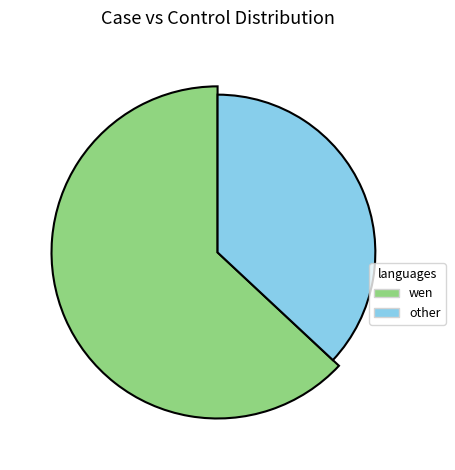

To the nearest percent, what portion does control (0) represent?

63%